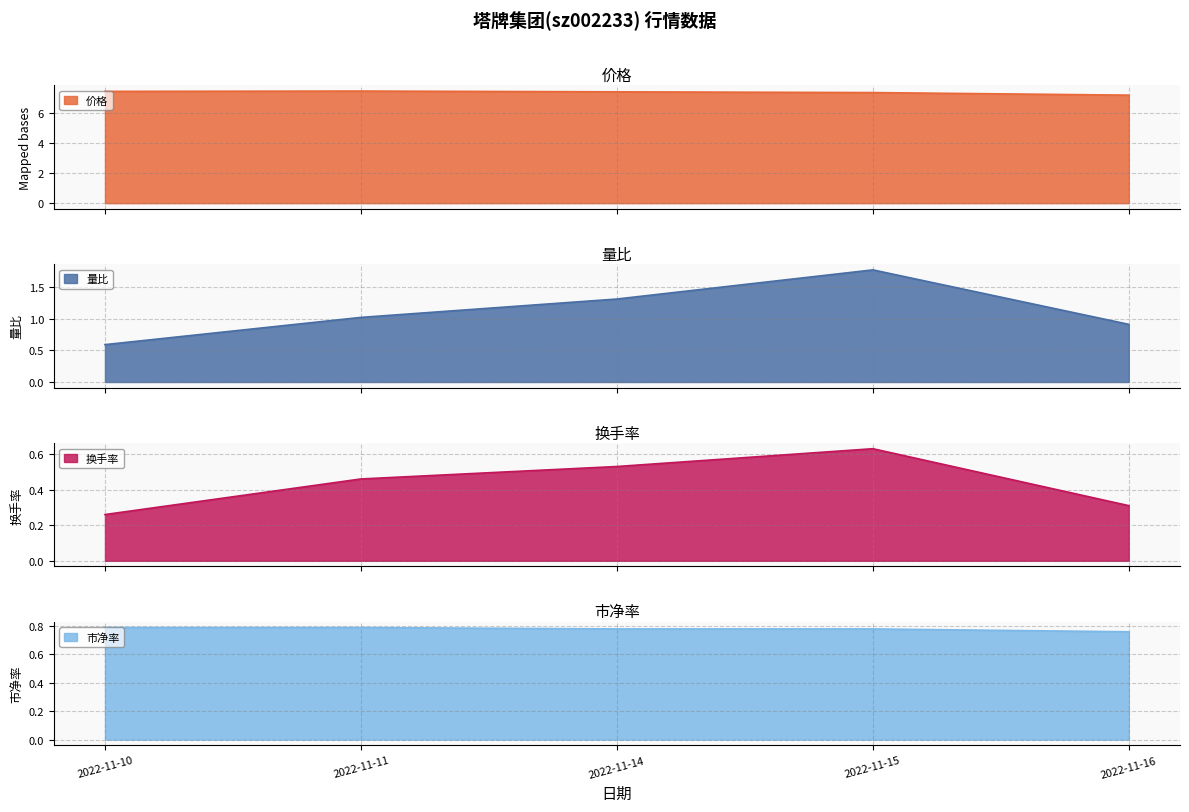

What is the difference between the highest and lowest values at 2022-11-14?

6.8